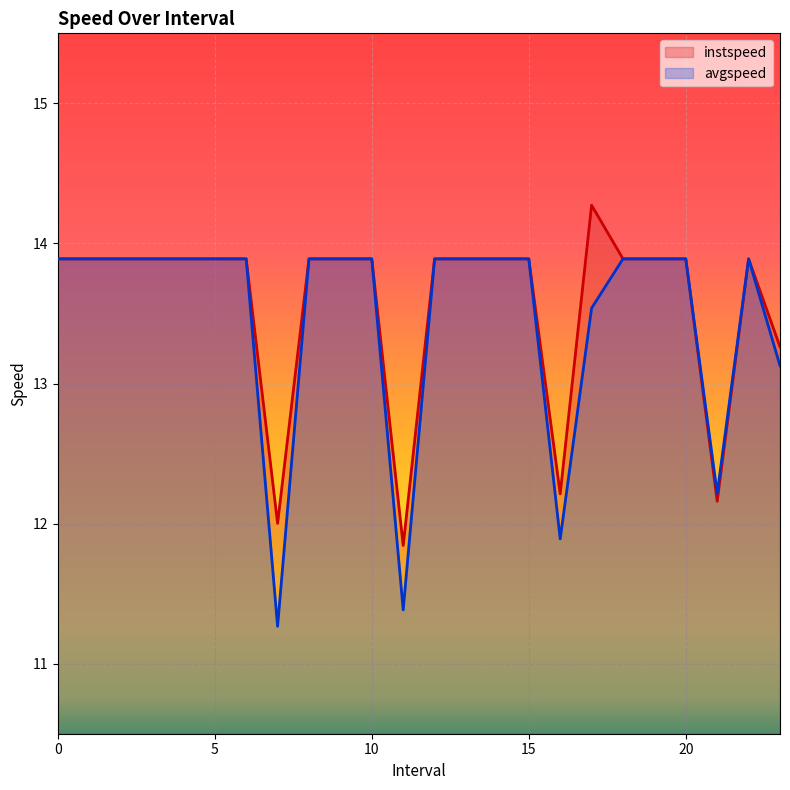

How many lines are shown in the chart?

2